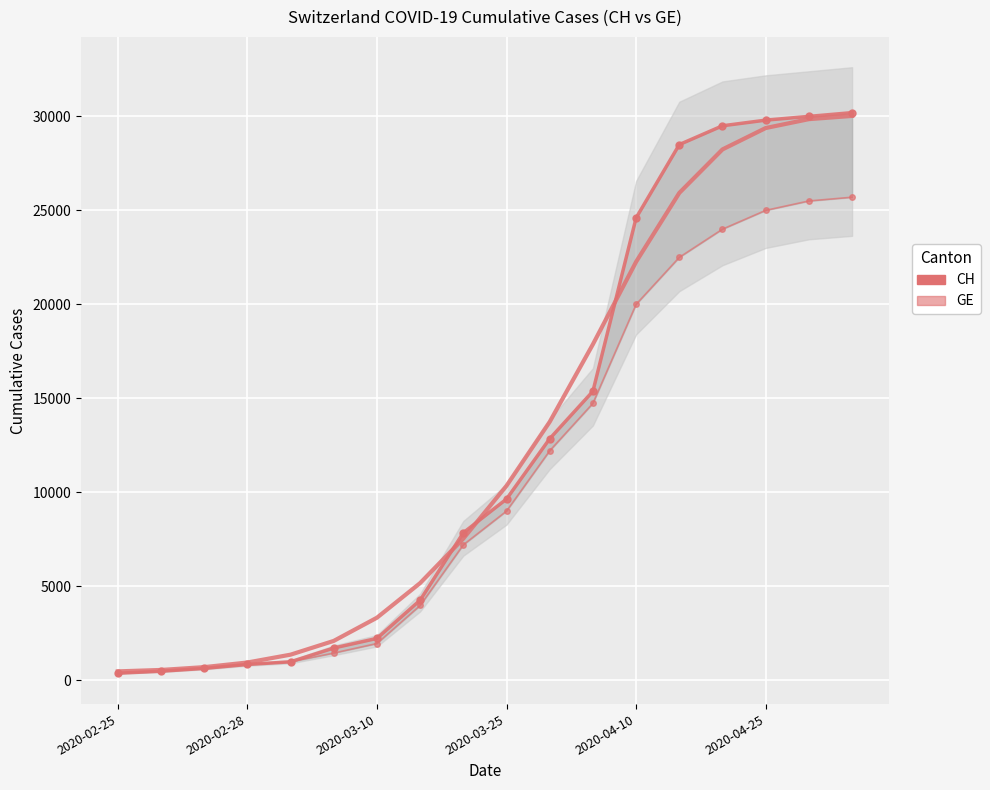

What is the value of the GE point at the 9th from the left?

7205